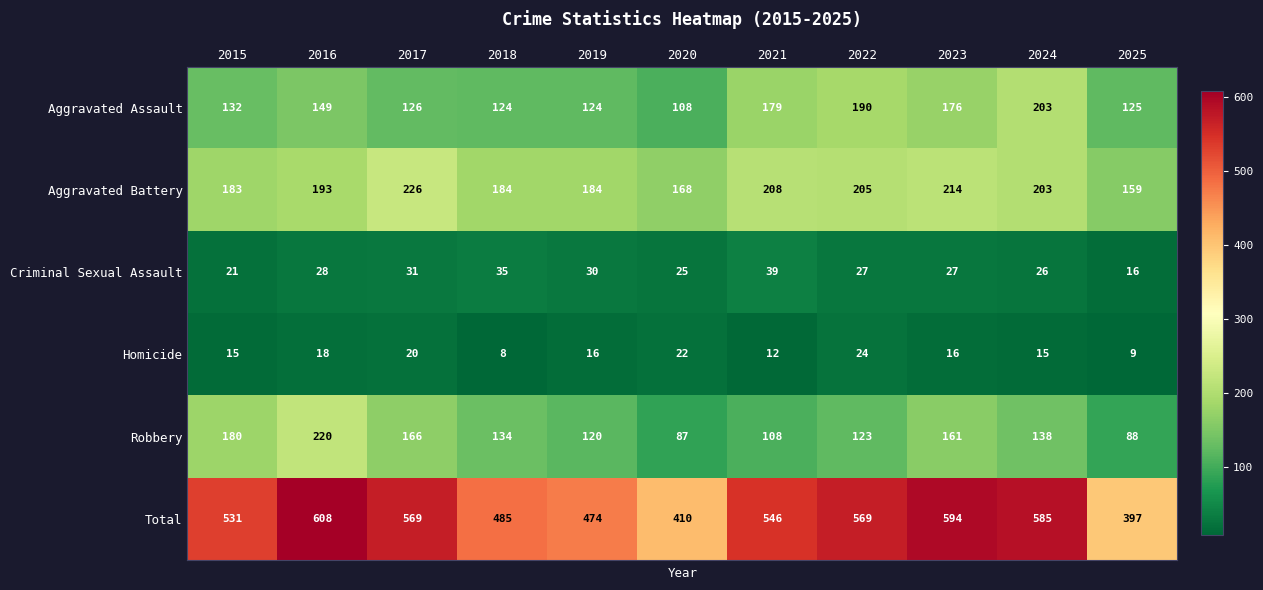

What is the greatest value displayed?

608